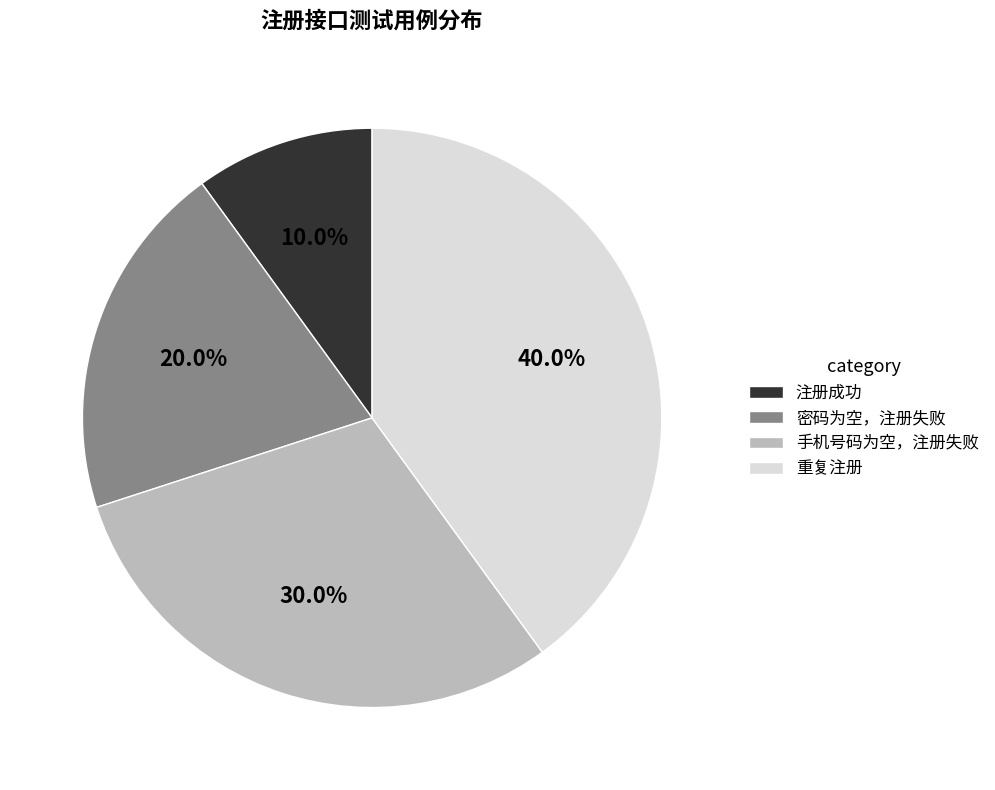

True or false: 密码为空，注册失败 accounts for 27% of the total.

False